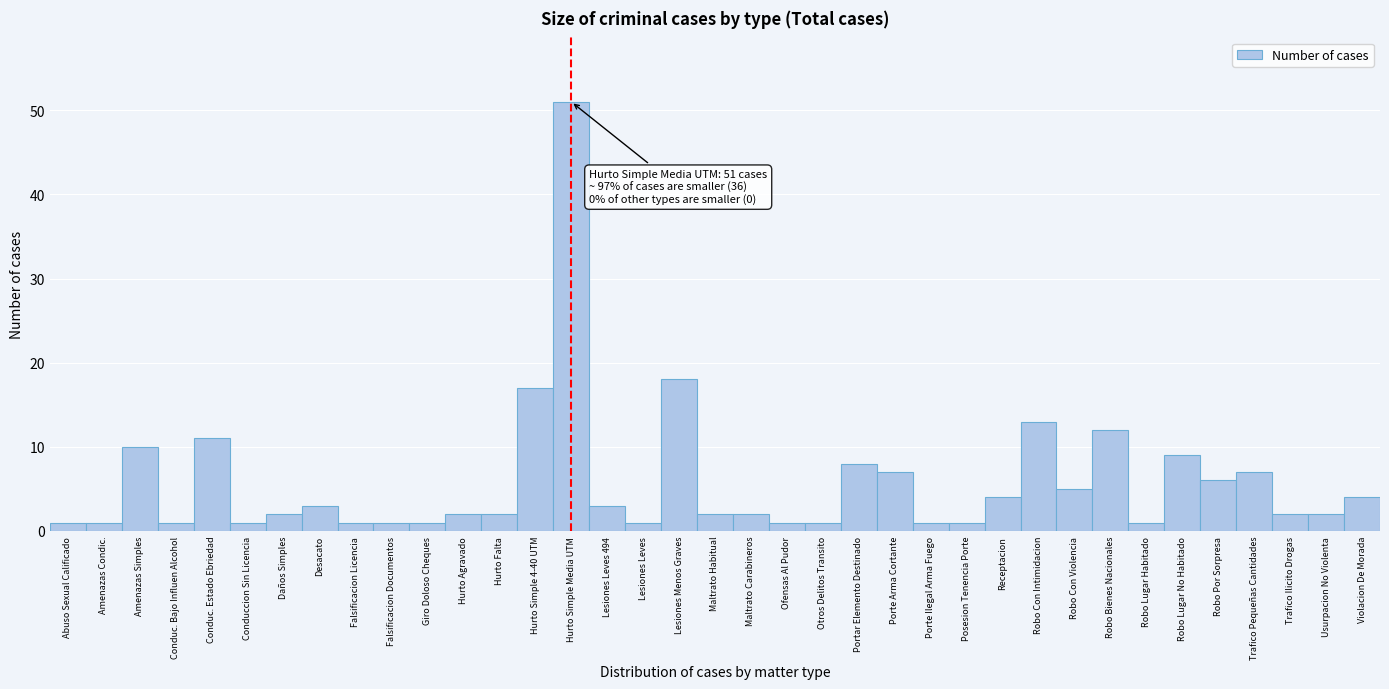

What is the change in value from Hurto Simple Media UTM to Maltrato Carabineros?

-49